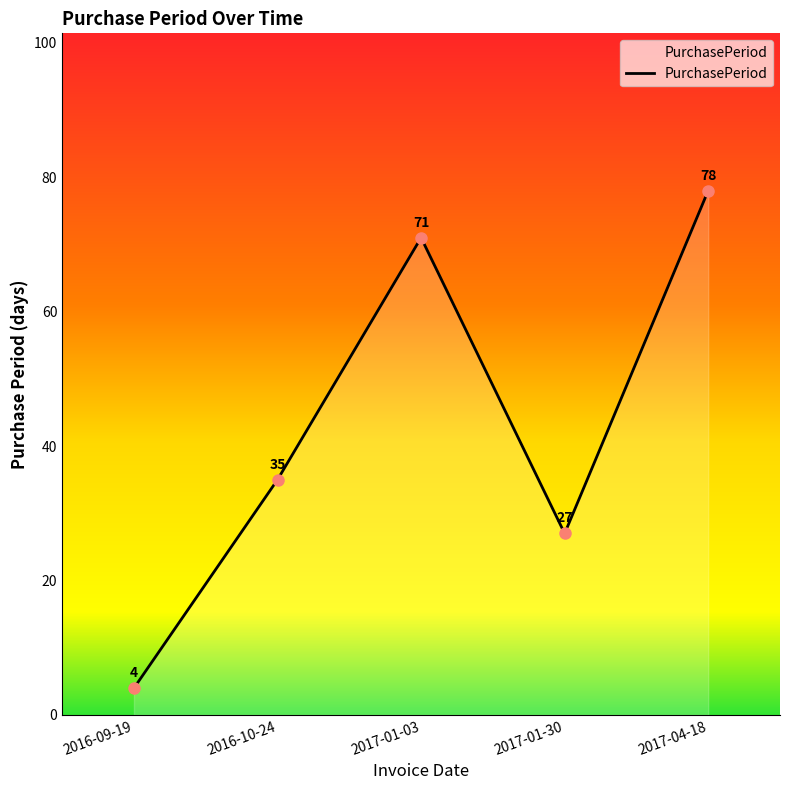

Between 2016-09-19 and 2017-04-18, which is larger?

2017-04-18